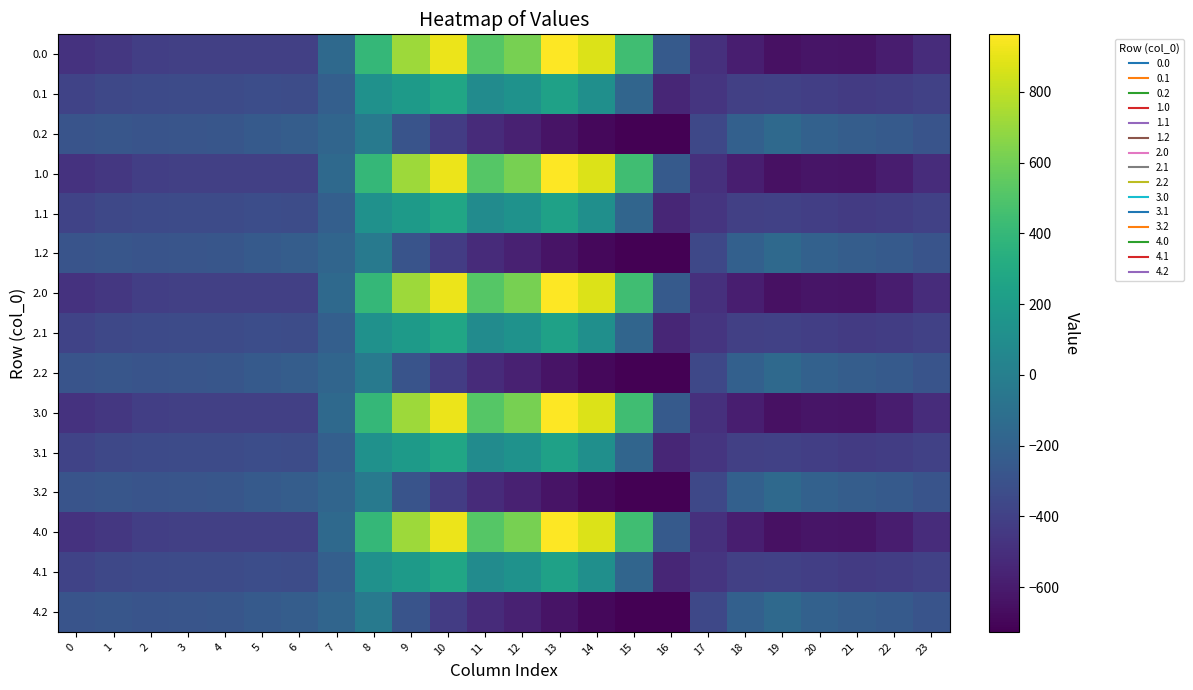

Reading left to right, what are all the values shown in this chart?

0.0: 0=-482.0	1=-449.5	2=-410.3	3=-404.4	4=-404.9	5=-403.8	6=-408.0	7=-150.1	8=395.3	9=716.9	10=916.2	11=516.0	12=619.4	13=962.7	14=870.3	15=443.0	16=-250.9	17=-494.8	18=-586.7	19=-649.2	20=-629.9	21=-638.4	22=-592.3	23=-511.3
0.1: 0=-384.6	1=-361.1	2=-347.9	3=-342.7	4=-339.6	5=-325.7	6=-332.2	7=-217.1	8=125.2	9=191.1	10=274.1	11=87.0	12=134.6	13=241.5	14=113.7	15=-173.1	16=-547.3	17=-466.6	18=-405.4	19=-400.2	20=-414.5	21=-432.4	22=-419.9	23=-399.4
0.2: 0=-287.1	1=-272.7	2=-285.5	3=-281.0	4=-274.4	5=-245.0	6=-228.8	7=-176.6	8=-35.3	9=-288.5	10=-423.5	11=-520.6	12=-571.2	13=-640.4	14=-687.4	15=-725.8	16=-726.6	17=-362.4	18=-210.0	19=-151.0	20=-199.2	21=-226.4	22=-247.4	23=-287.5
1.0: 0=-482.0	1=-449.5	2=-410.3	3=-404.4	4=-404.9	5=-403.8	6=-408.0	7=-150.1	8=395.3	9=716.9	10=916.2	11=516.0	12=619.4	13=962.7	14=870.3	15=443.0	16=-250.9	17=-494.8	18=-586.7	19=-649.2	20=-629.9	21=-638.4	22=-592.3	23=-511.3
1.1: 0=-384.6	1=-361.1	2=-347.9	3=-342.7	4=-339.6	5=-325.7	6=-332.2	7=-217.1	8=125.2	9=191.1	10=274.1	11=87.0	12=134.6	13=241.5	14=113.7	15=-173.1	16=-547.3	17=-466.6	18=-405.4	19=-400.2	20=-414.5	21=-432.4	22=-419.9	23=-399.4
1.2: 0=-287.1	1=-272.7	2=-285.5	3=-281.0	4=-274.4	5=-245.0	6=-228.8	7=-176.6	8=-35.3	9=-288.5	10=-423.5	11=-520.6	12=-571.2	13=-640.4	14=-687.4	15=-725.8	16=-726.6	17=-362.4	18=-210.0	19=-151.0	20=-199.2	21=-226.4	22=-247.4	23=-287.5
2.0: 0=-482.0	1=-449.5	2=-410.3	3=-404.4	4=-404.9	5=-403.8	6=-408.0	7=-150.1	8=395.3	9=716.9	10=916.2	11=516.0	12=619.4	13=962.7	14=870.3	15=443.0	16=-250.9	17=-494.8	18=-586.7	19=-649.2	20=-629.9	21=-638.4	22=-592.3	23=-511.3
2.1: 0=-384.6	1=-361.1	2=-347.9	3=-342.7	4=-339.6	5=-325.7	6=-332.2	7=-217.1	8=125.2	9=191.1	10=274.1	11=87.0	12=134.6	13=241.5	14=113.7	15=-173.1	16=-547.3	17=-466.6	18=-405.4	19=-400.2	20=-414.5	21=-432.4	22=-419.9	23=-399.4
2.2: 0=-287.1	1=-272.7	2=-285.5	3=-281.0	4=-274.4	5=-245.0	6=-228.8	7=-176.6	8=-35.3	9=-288.5	10=-423.5	11=-520.6	12=-571.2	13=-640.4	14=-687.4	15=-725.8	16=-726.6	17=-362.4	18=-210.0	19=-151.0	20=-199.2	21=-226.4	22=-247.4	23=-287.5
3.0: 0=-482.0	1=-449.5	2=-410.3	3=-404.4	4=-404.9	5=-403.8	6=-408.0	7=-150.1	8=395.3	9=716.9	10=916.2	11=516.0	12=619.4	13=962.7	14=870.3	15=443.0	16=-250.9	17=-494.8	18=-586.7	19=-649.2	20=-629.9	21=-638.4	22=-592.3	23=-511.3
3.1: 0=-384.6	1=-361.1	2=-347.9	3=-342.7	4=-339.6	5=-325.7	6=-332.2	7=-217.1	8=125.2	9=191.1	10=274.1	11=87.0	12=134.6	13=241.5	14=113.7	15=-173.1	16=-547.3	17=-466.6	18=-405.4	19=-400.2	20=-414.5	21=-432.4	22=-419.9	23=-399.4
3.2: 0=-287.1	1=-272.7	2=-285.5	3=-281.0	4=-274.4	5=-245.0	6=-228.8	7=-176.6	8=-35.3	9=-288.5	10=-423.5	11=-520.6	12=-571.2	13=-640.4	14=-687.4	15=-725.8	16=-726.6	17=-362.4	18=-210.0	19=-151.0	20=-199.2	21=-226.4	22=-247.4	23=-287.5
4.0: 0=-482.0	1=-449.5	2=-410.3	3=-404.4	4=-404.9	5=-403.8	6=-408.0	7=-150.1	8=395.3	9=716.9	10=916.2	11=516.0	12=619.4	13=962.7	14=870.3	15=443.0	16=-250.9	17=-494.8	18=-586.7	19=-649.2	20=-629.9	21=-638.4	22=-592.3	23=-511.3
4.1: 0=-384.6	1=-361.1	2=-347.9	3=-342.7	4=-339.6	5=-325.7	6=-332.2	7=-217.1	8=125.2	9=191.1	10=274.1	11=87.0	12=134.6	13=241.5	14=113.7	15=-173.1	16=-547.3	17=-466.6	18=-405.4	19=-400.2	20=-414.5	21=-432.4	22=-419.9	23=-399.4
4.2: 0=-287.1	1=-272.7	2=-285.5	3=-281.0	4=-274.4	5=-245.0	6=-228.8	7=-176.6	8=-35.3	9=-288.5	10=-423.5	11=-520.6	12=-571.2	13=-640.4	14=-687.4	15=-725.8	16=-726.6	17=-362.4	18=-210.0	19=-151.0	20=-199.2	21=-226.4	22=-247.4	23=-287.5